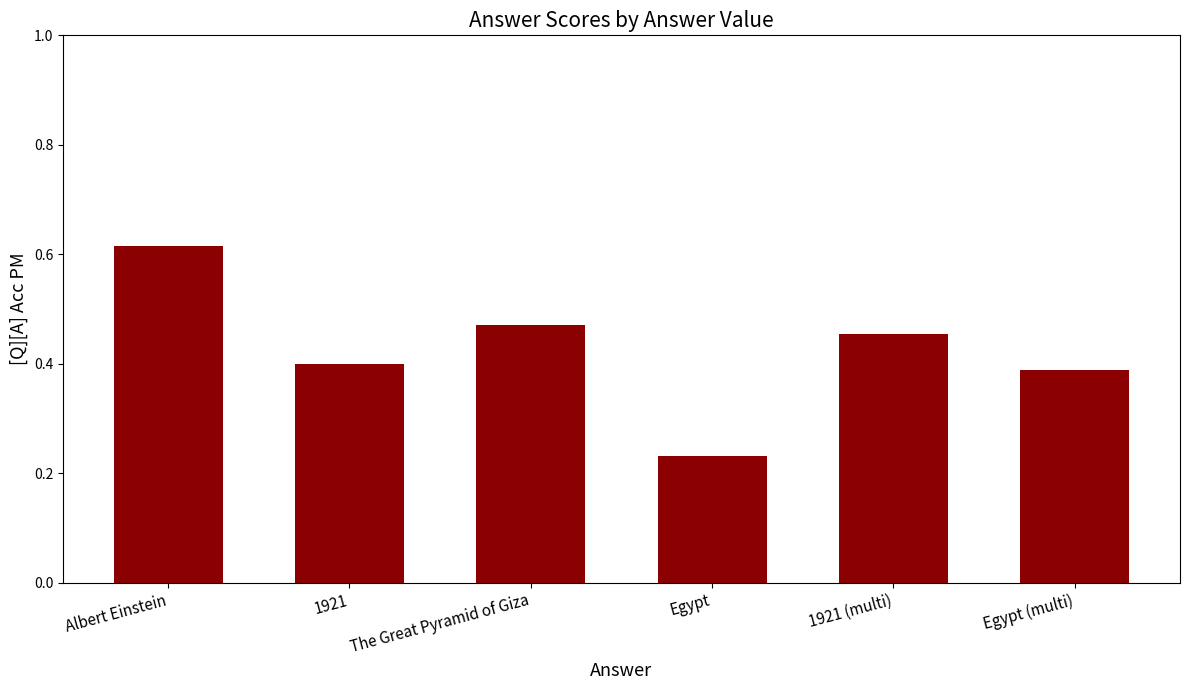

What is the label of the 3rd bar from the right?

Egypt